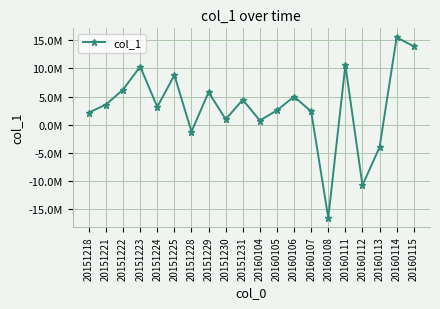

List the labels in order of value, smallest first.

20160108, 20160112, 20160113, 20151228, 20160104, 20151230, 20151218, 20160107, 20160105, 20151224, 20151221, 20151231, 20160106, 20151229, 20151222, 20151225, 20151223, 20160111, 20160115, 20160114